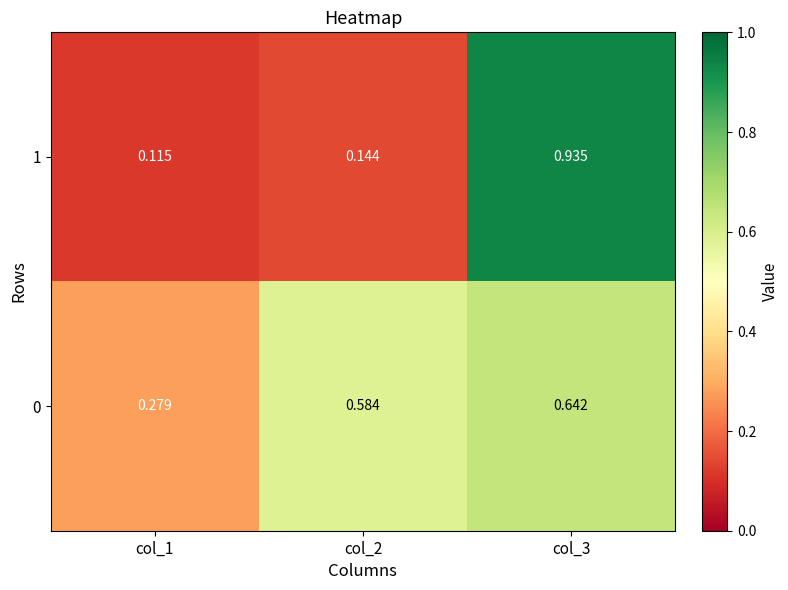

Is the value of 1 at col_1 greater than the value of 0 at col_1?

No